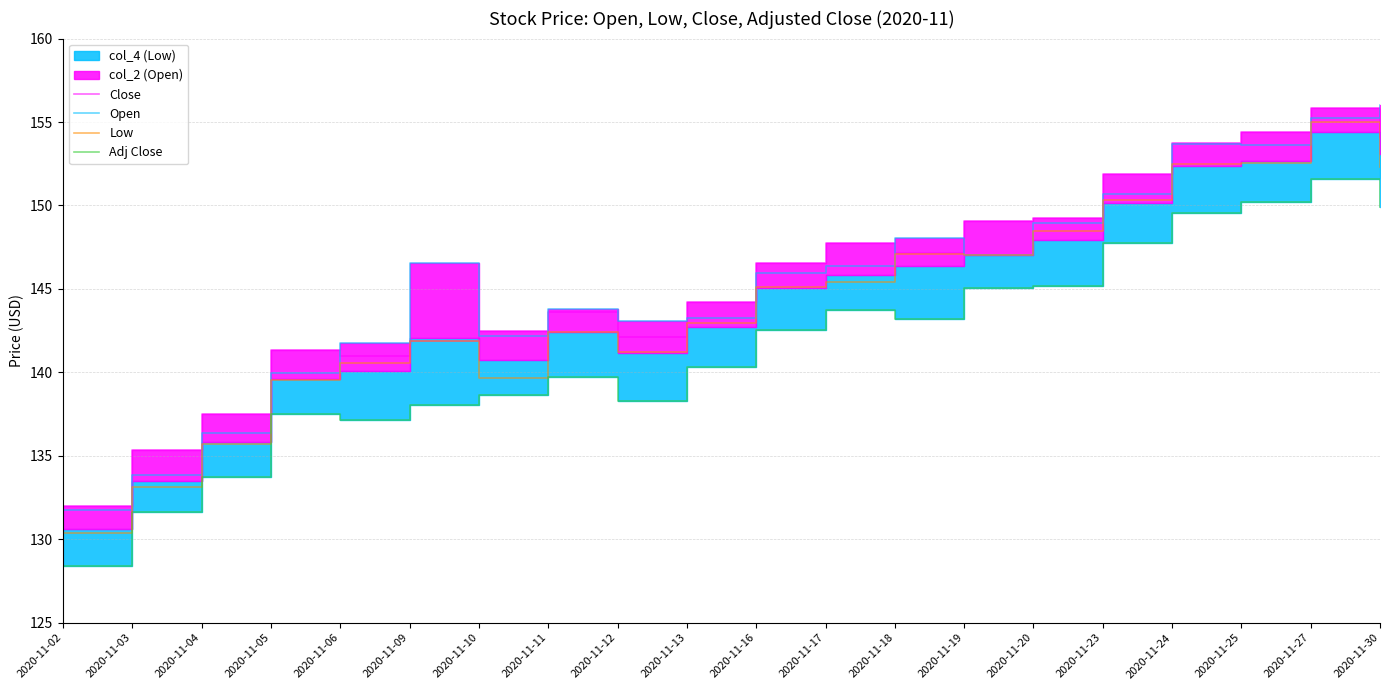

What is the sum of the Open values at 2020-11-06 and 2020-11-25?

295.4